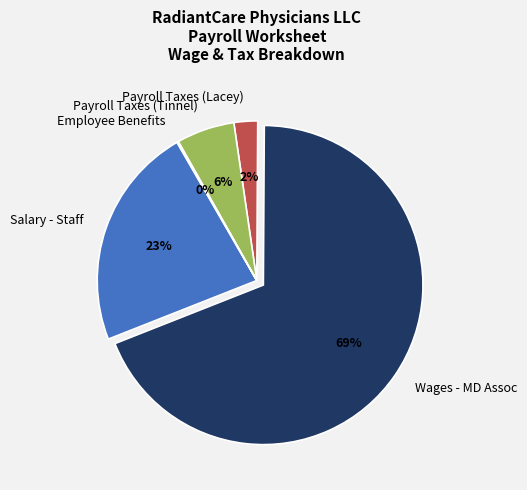

To the nearest percent, what is the combined percentage of Salary - Staff and Payroll Taxes (Tinnel)?

29%